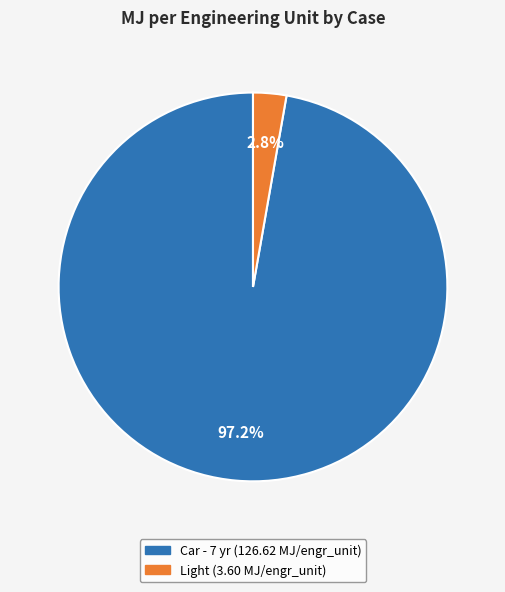

Which slice is the smallest?

Light